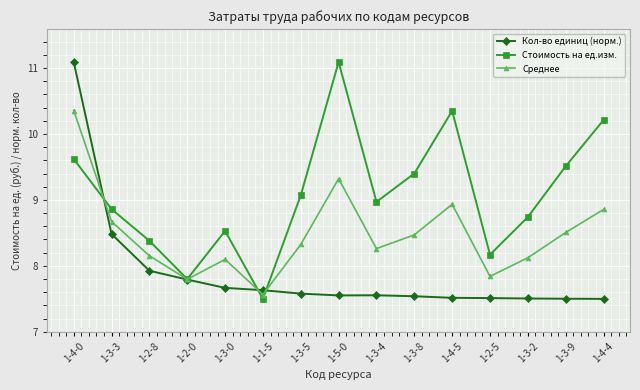

True or false: Кол-во единиц (норм.) has a value of 7.5 at 1-3-9.

True